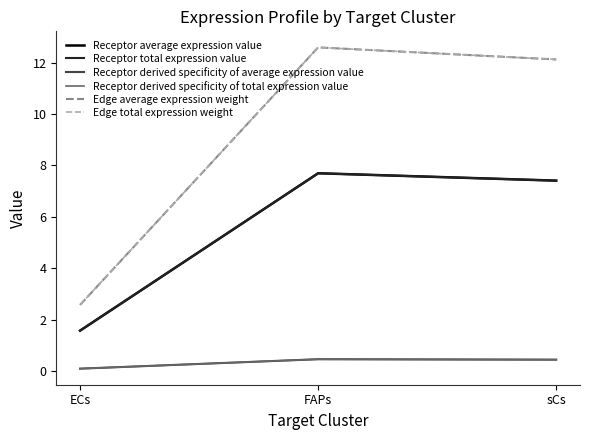

Does the chart display data point markers on the line(s)?

No